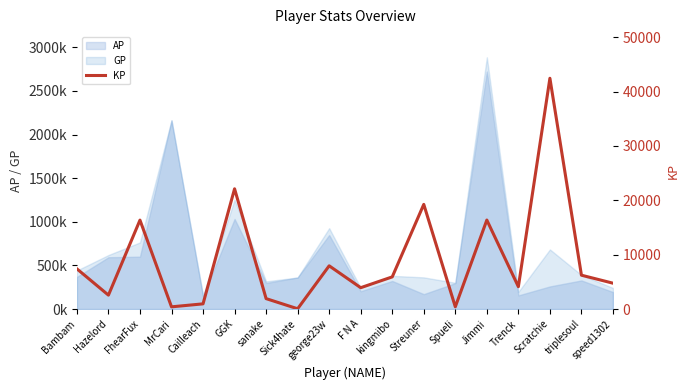

Is it true that the value at Streuner is 19241.5?

True